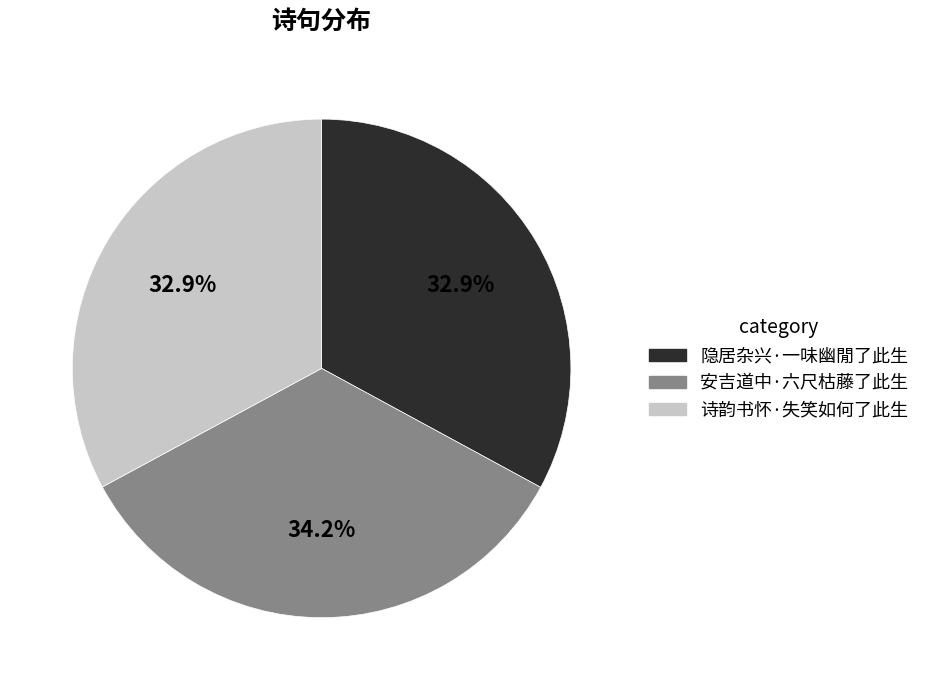

Which category has the biggest portion of the pie?

安吉道中·六尺枯藤了此生